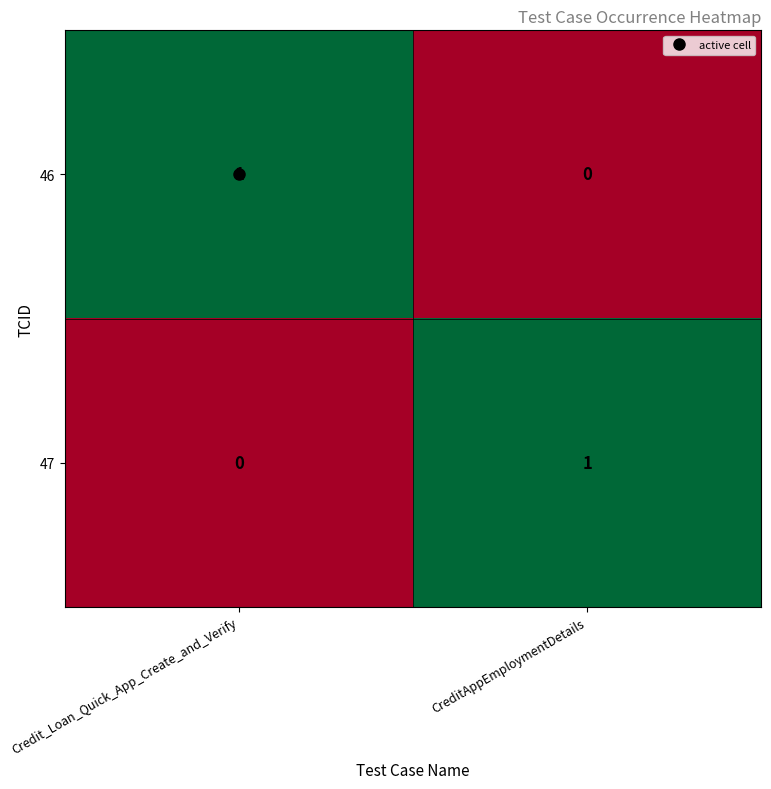

Rank the series at CreditAppEmploymentDetails from lowest to highest value.

46, 47